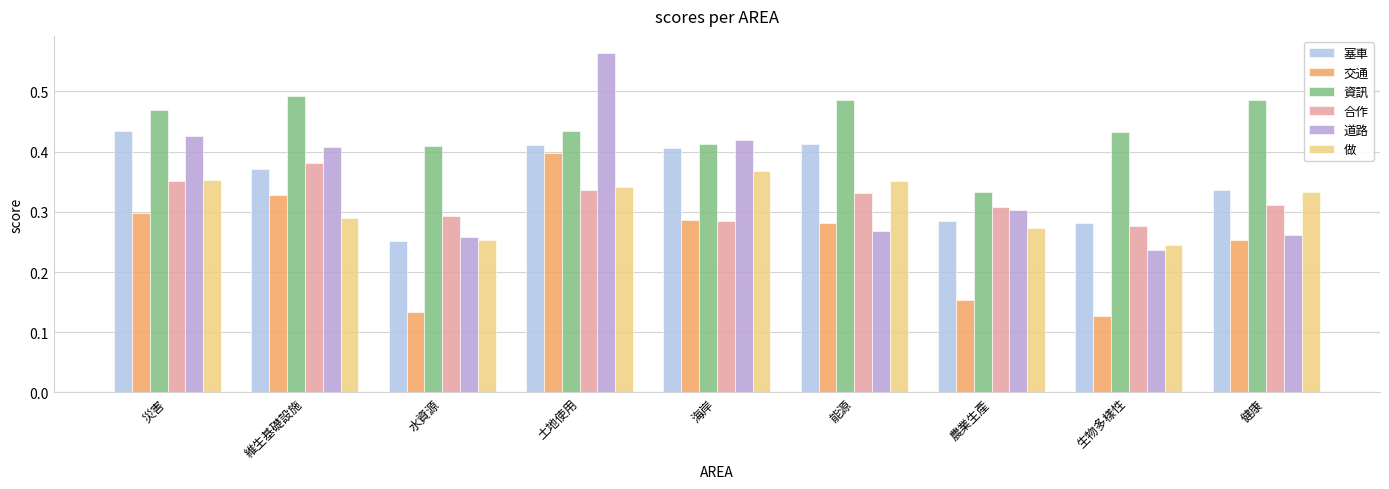

Which series changed the most between 維生基礎設施 and 生物多樣性?

交通